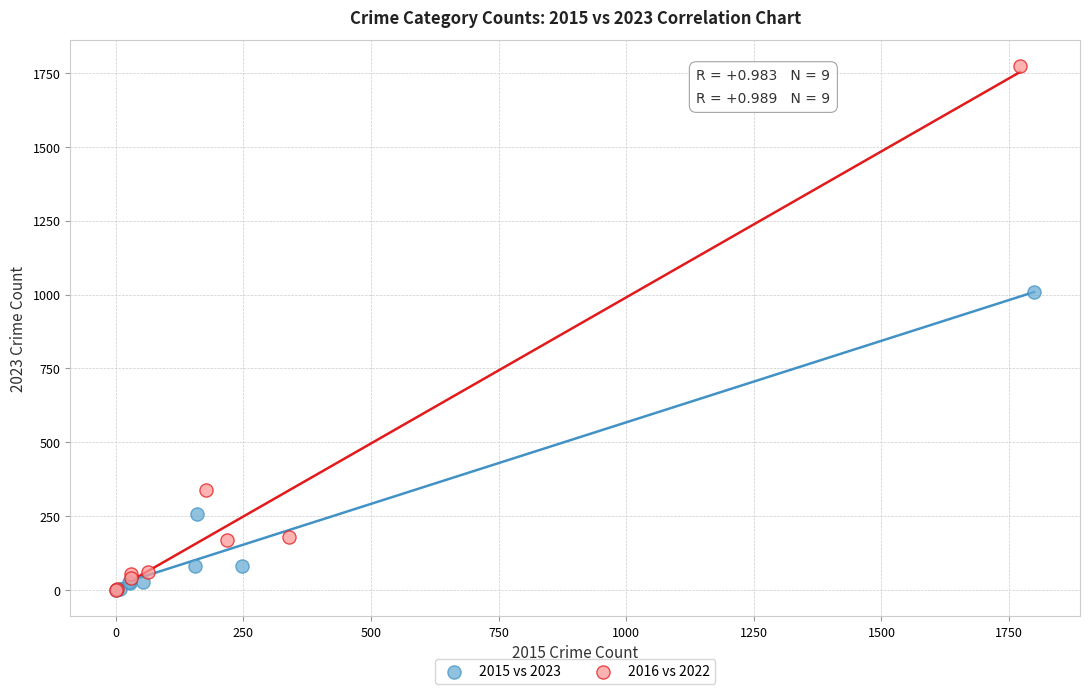

Which series has the largest Y range (max minus min)?

2016 vs 2022